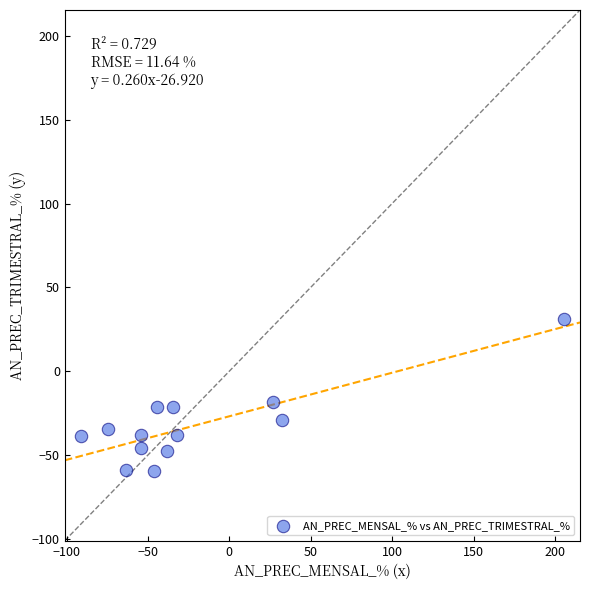

What is the range of Y values (max minus min)?

90.7